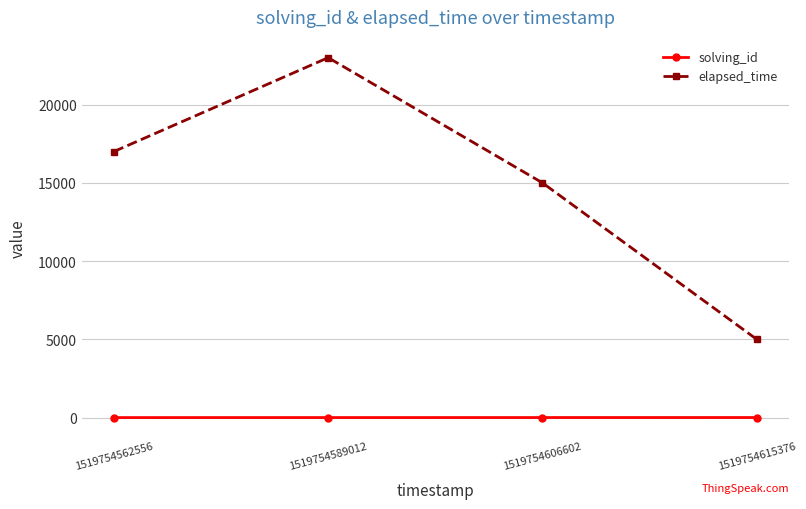

How many categories are shown in the chart?

4